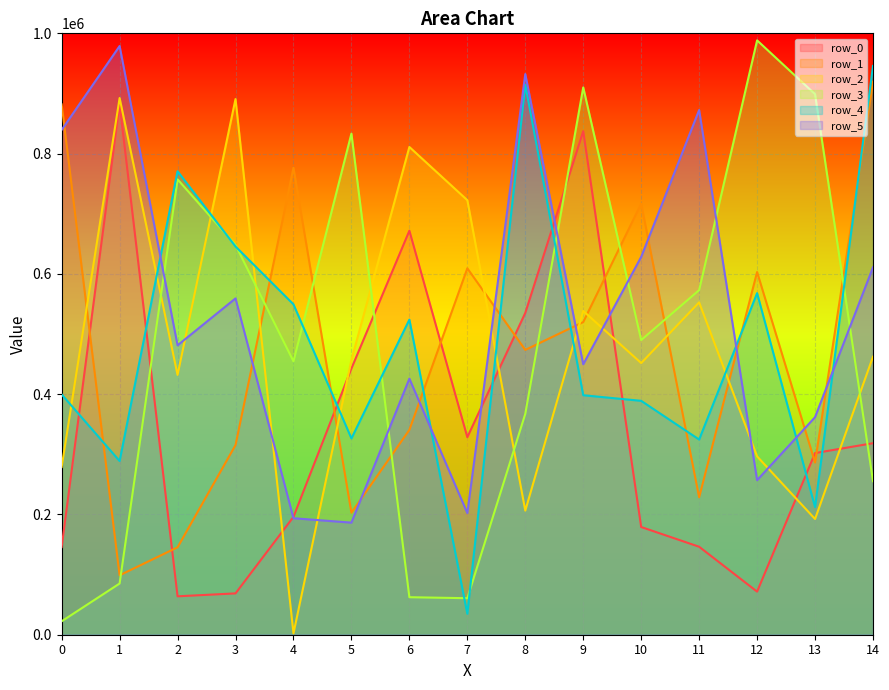

True or false: row_0 and row_2 intersect in this chart.

True